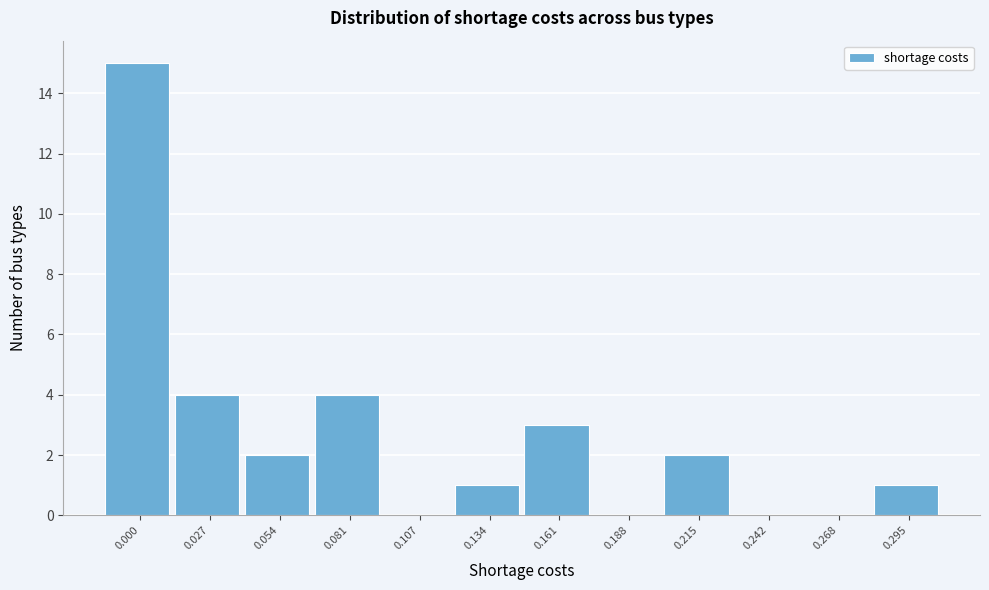

Reading right to left, transcribe all the data shown in this chart.

0.295=1	0.268=0	0.242=0	0.215=2	0.188=0	0.161=3	0.134=1	0.107=0	0.081=4	0.054=2	0.027=4	0.000=15